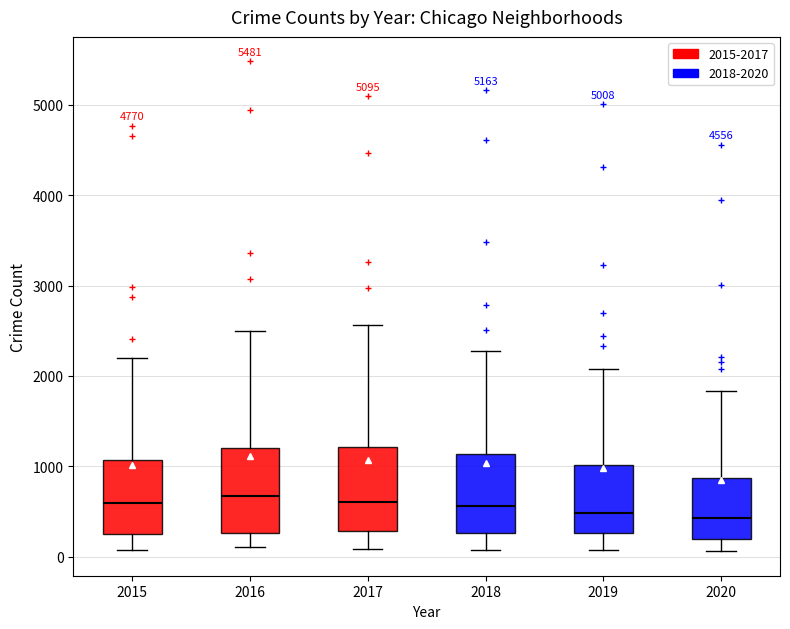

Reading left to right, transcribe this box plot: for each box, give where its median line is, the range the box spans, and where its two whiskers end, as read against the y-axis. The values are not printed on the chart, so give them approximately, as read against the axis.

2015: median 600, box 300 to 1100, whiskers 100 to 2200
2016: median 700, box 300 to 1200, whiskers 100 to 2500
2017: median 600, box 300 to 1200, whiskers 100 to 2600
2018: median 600, box 300 to 1100, whiskers 100 to 2300
2019: median 500, box 300 to 1000, whiskers 100 to 2100
2020: median 400, box 200 to 900, whiskers 100 to 1800